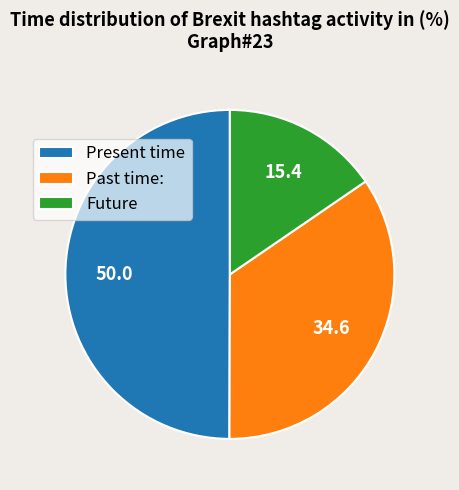

Rank the categories by value from lowest to highest.

Future, Past time:, Present time